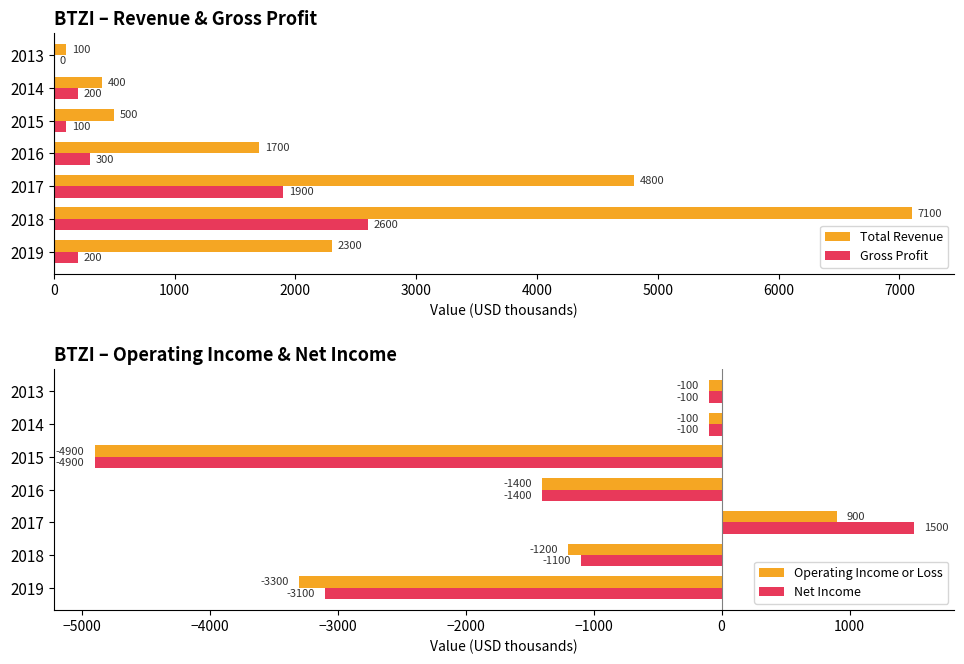

The value of Gross Profit at 2019 is 200. True or false?

True